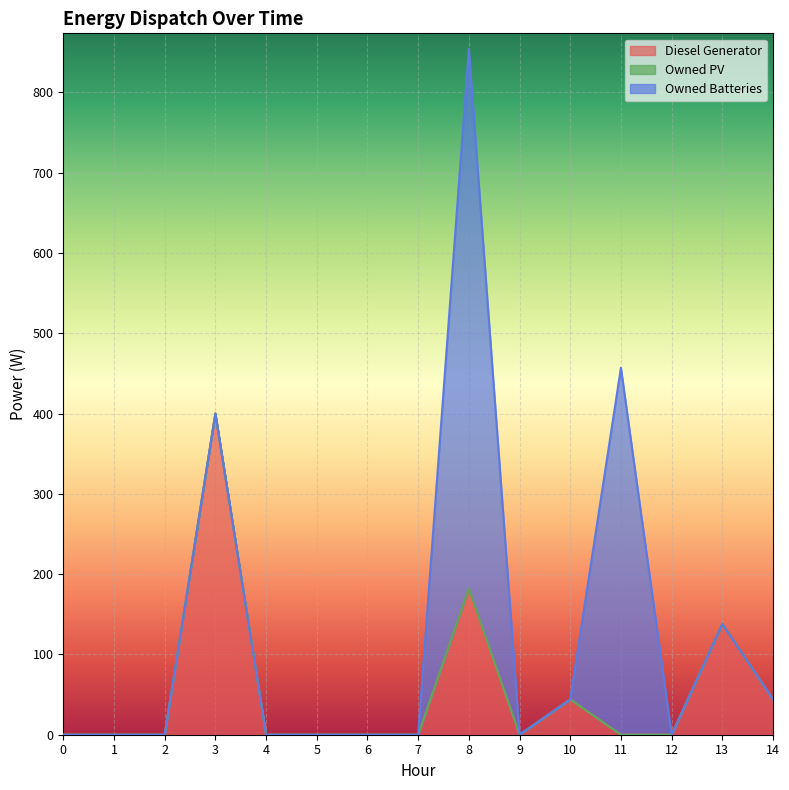

Rank the categories by Owned PV value from highest to lowest.

0, 1, 2, 3, 4, 5, 6, 7, 8, 9, 10, 11, 12, 13, 14